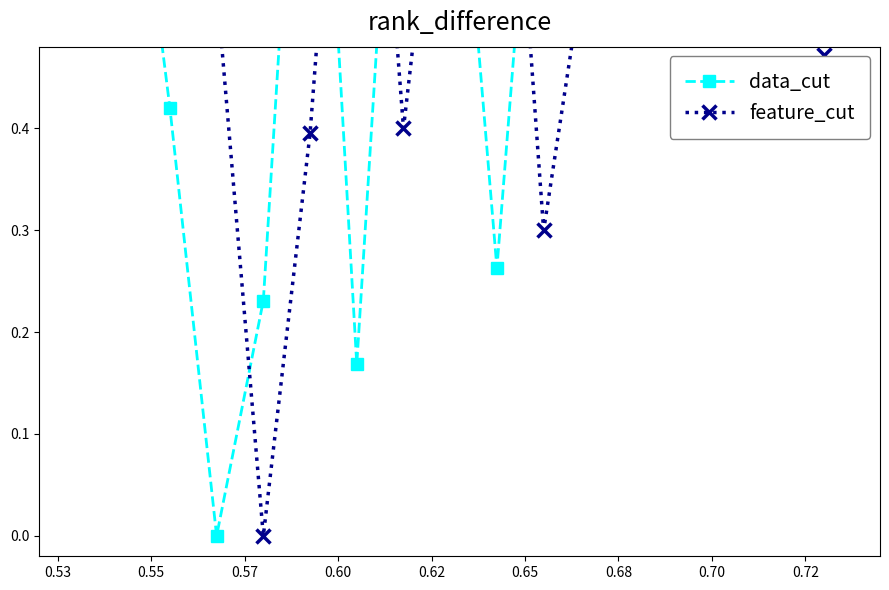

After their last crossing, which series has the higher values: feature_cut or data_cut?

data_cut